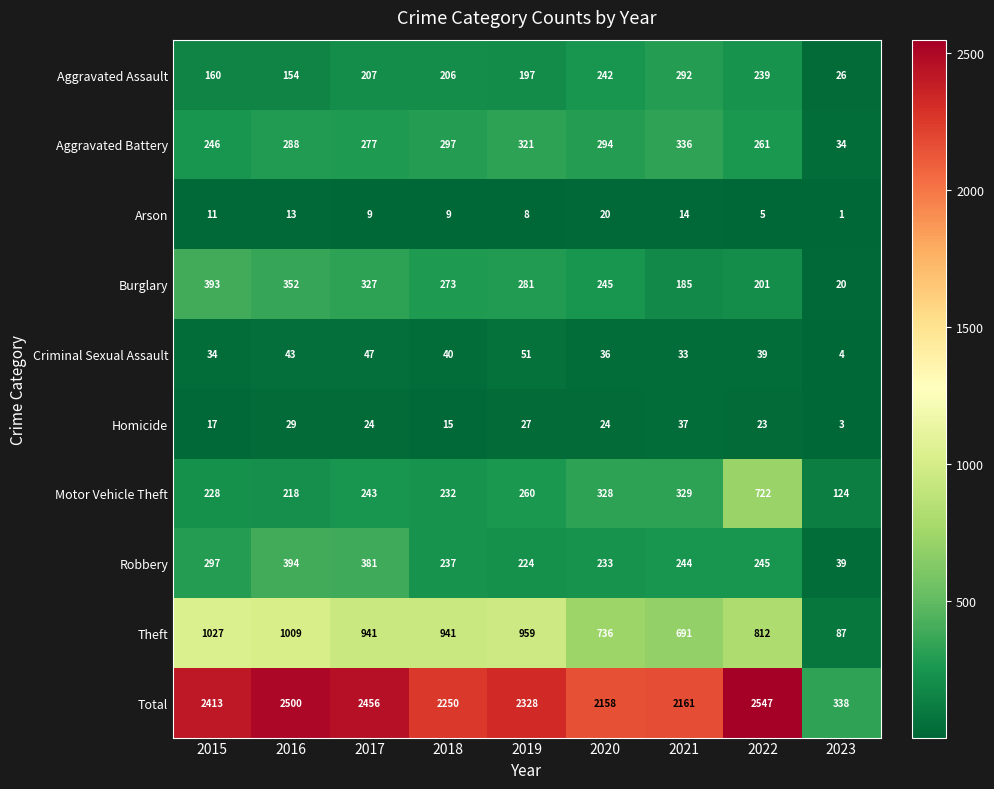

What is the difference between the Aggravated Battery values at 2017 and 2019?

44